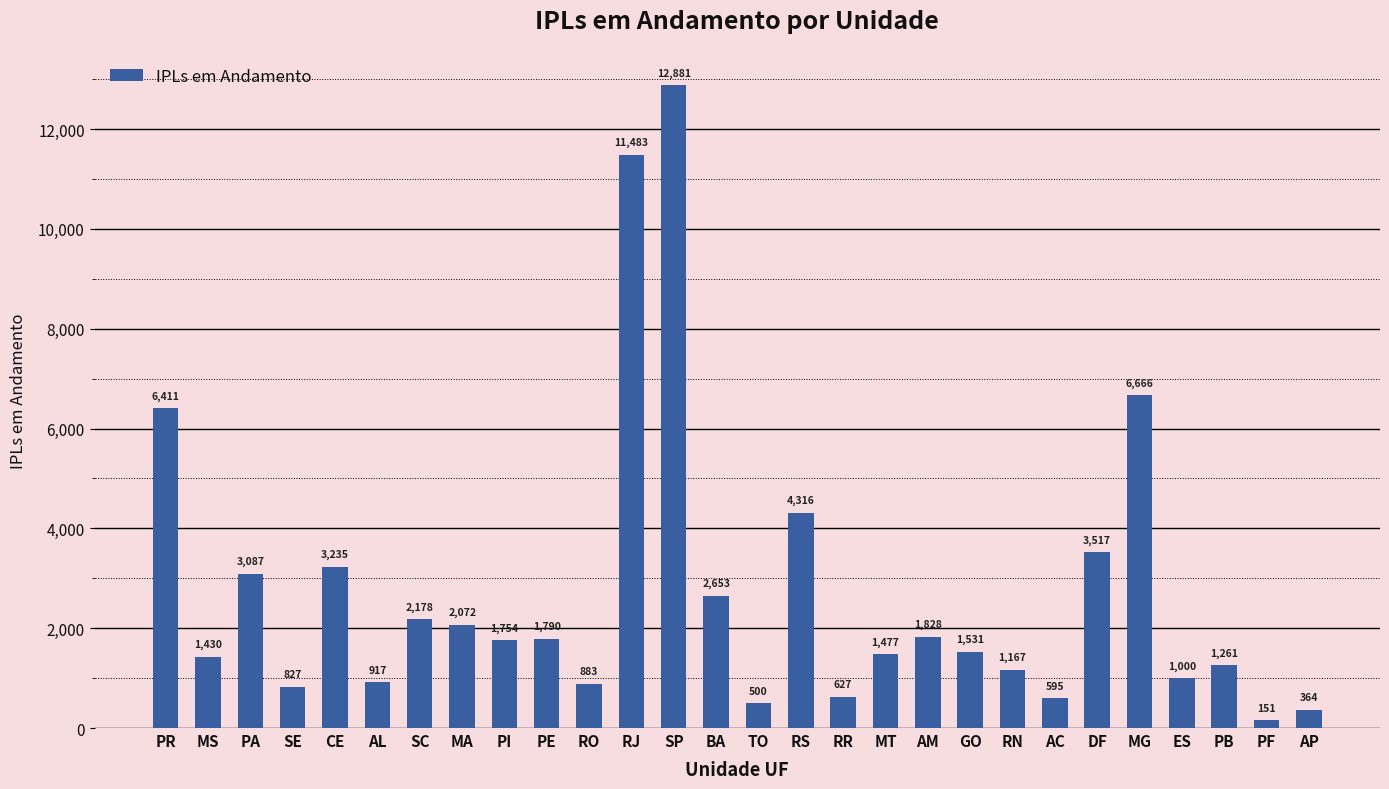

List the labels in order of value, smallest first.

PF, AP, TO, AC, RR, SE, RO, AL, ES, RN, PB, MS, MT, GO, PI, PE, AM, MA, SC, BA, PA, CE, DF, RS, PR, MG, RJ, SP